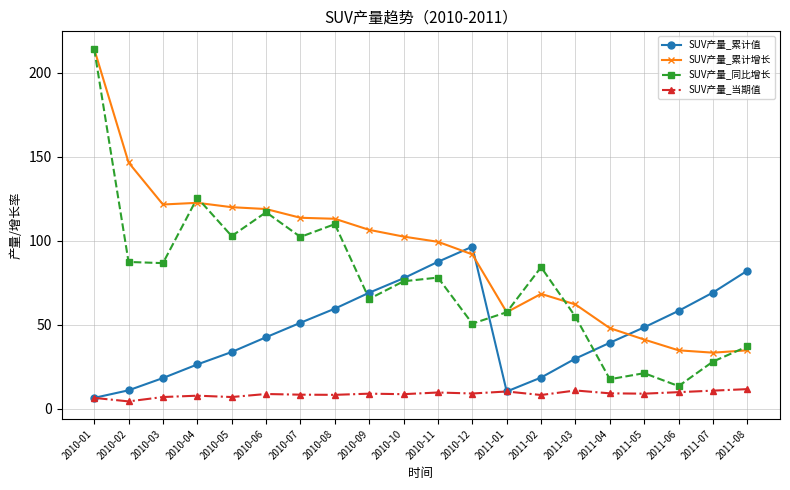

How many interior local valleys does the SUV产量_同比增长 series have?

7